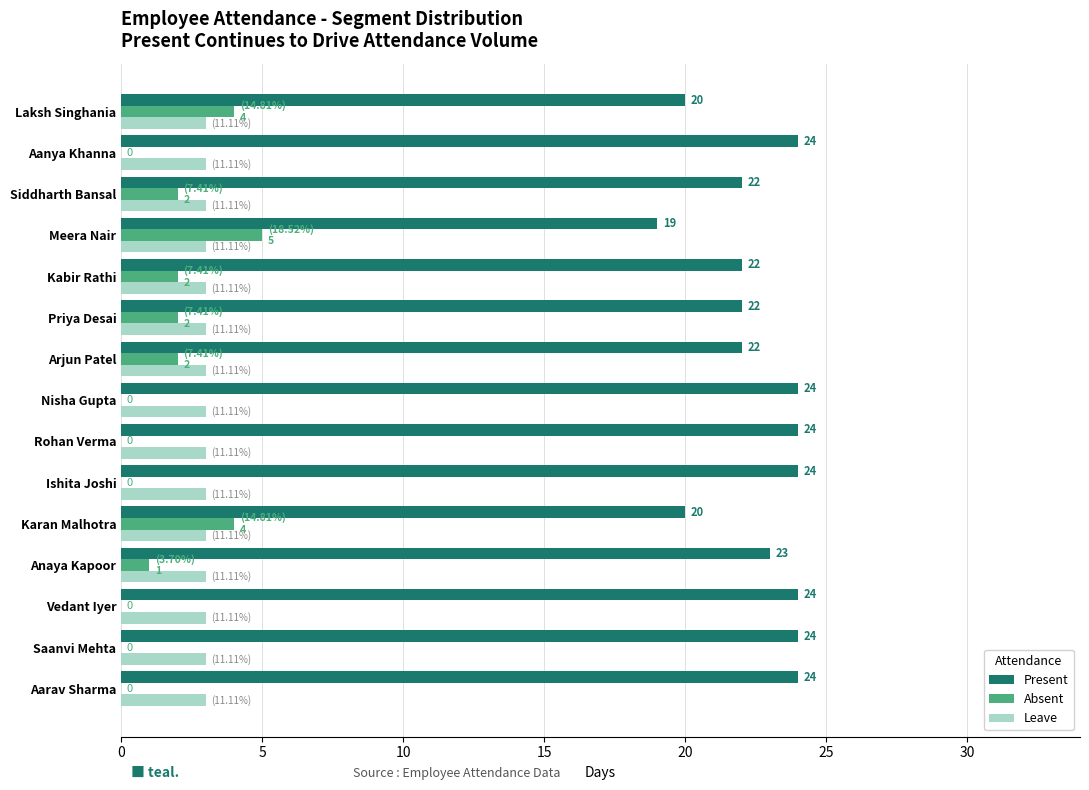

Is the value of Present at Vedant Iyer greater than the value of Leave at Priya Desai?

Yes